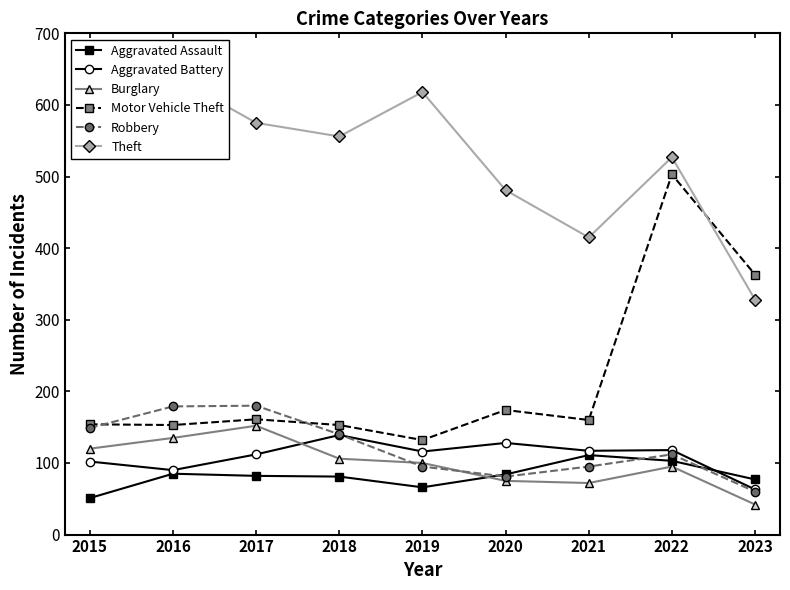

The Motor Vehicle Theft series shows 161 at 2017. True or false?

True